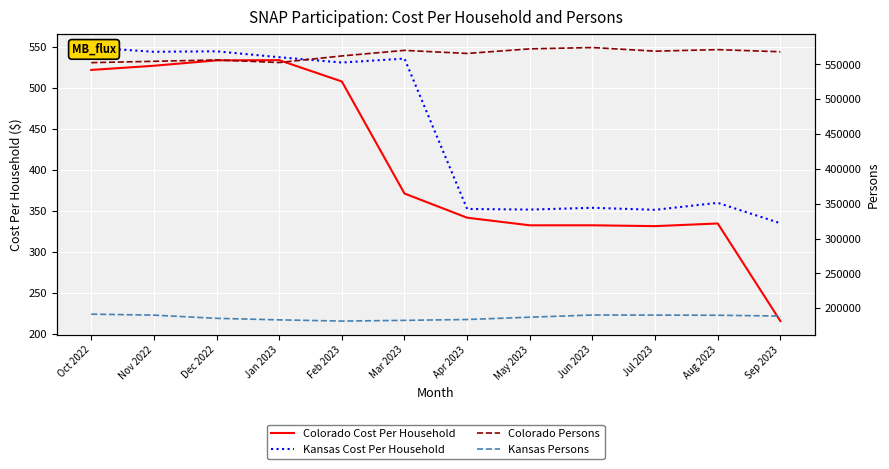

The Colorado Cost Per Household series shows 943.3 at Nov 2022. True or false?

False